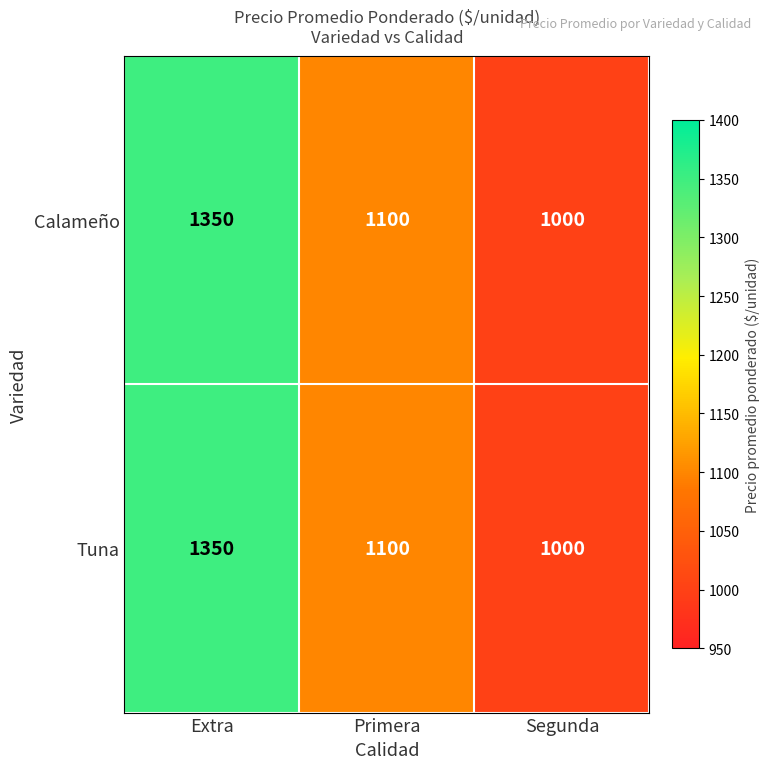

Rank the categories by Tuna value from lowest to highest.

Segunda, Primera, Extra